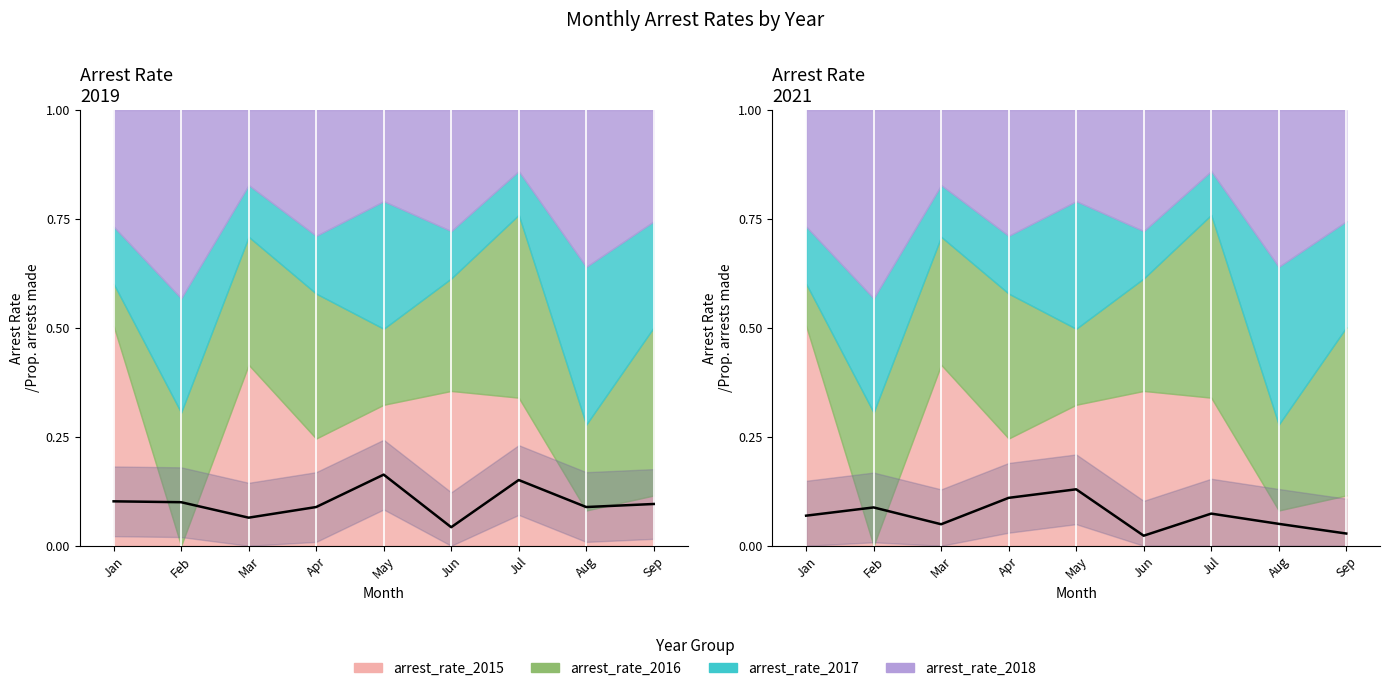

The value of arrest_rate_2019 at Jun is 0.0. True or false?

True